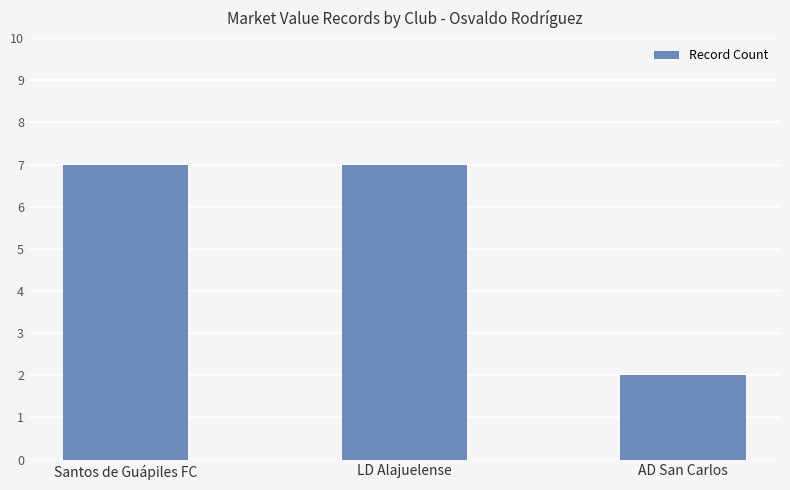

Which category has the lowest value across all series?

AD San Carlos